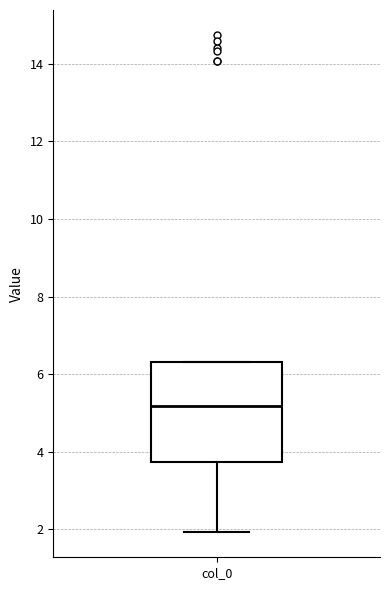

Where is the lower edge of the box for col_0 on the y-axis? The values are not printed on the chart, so give them approximately, as read against the axis.

3.8